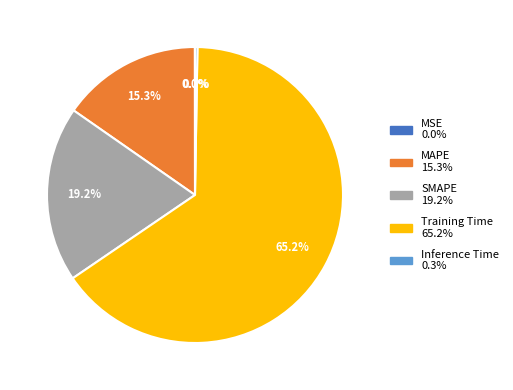

Which category has the biggest portion of the pie?

Training Time